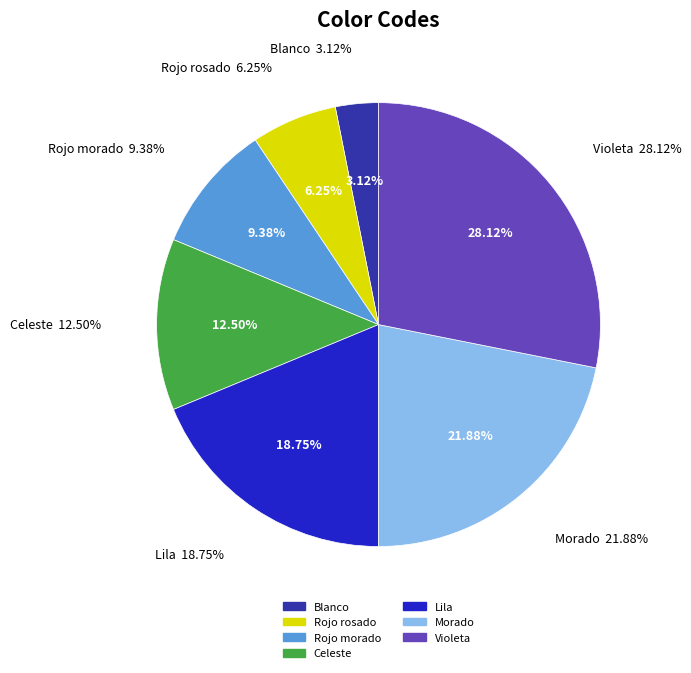

Is there a majority slice in this chart?

No